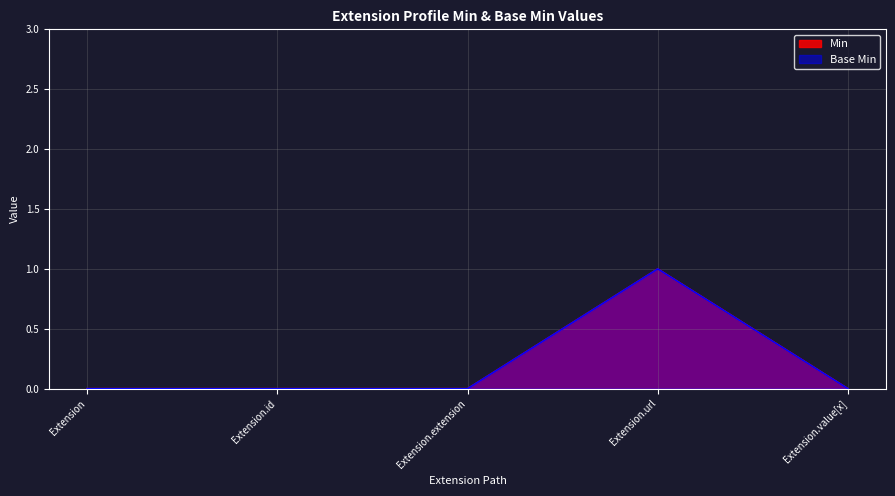

Reading left to right, what are all the values shown in this chart?

Min: 0	0	0	1	0
Base Min: 0	0	0	1	0